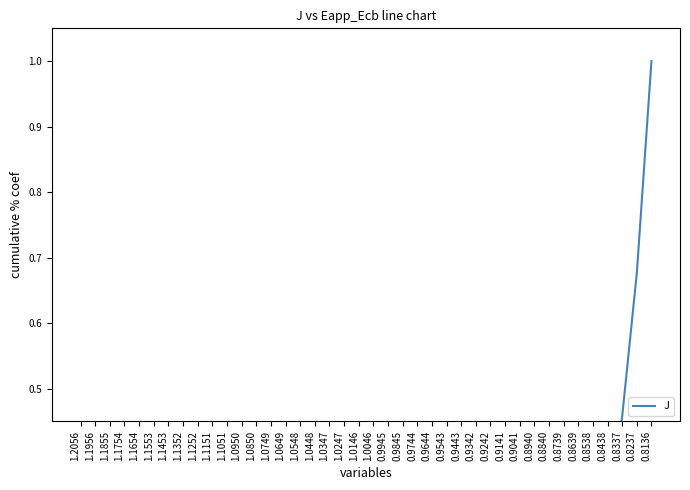

Where is the data nearest to the value 0?

1.1956